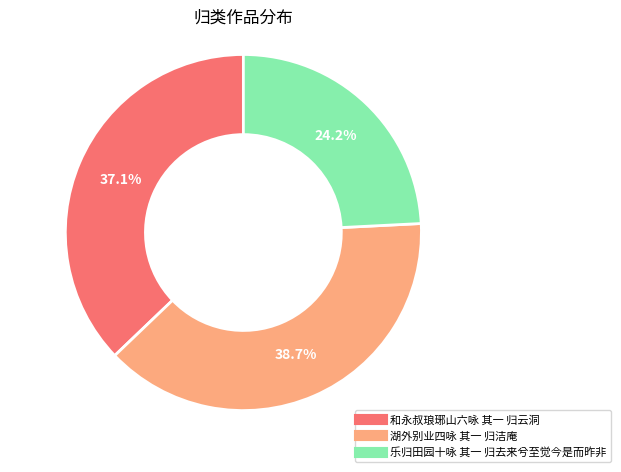

To the nearest percent, what portion does 湖外别业四咏 其一 归洁庵 represent?

39%